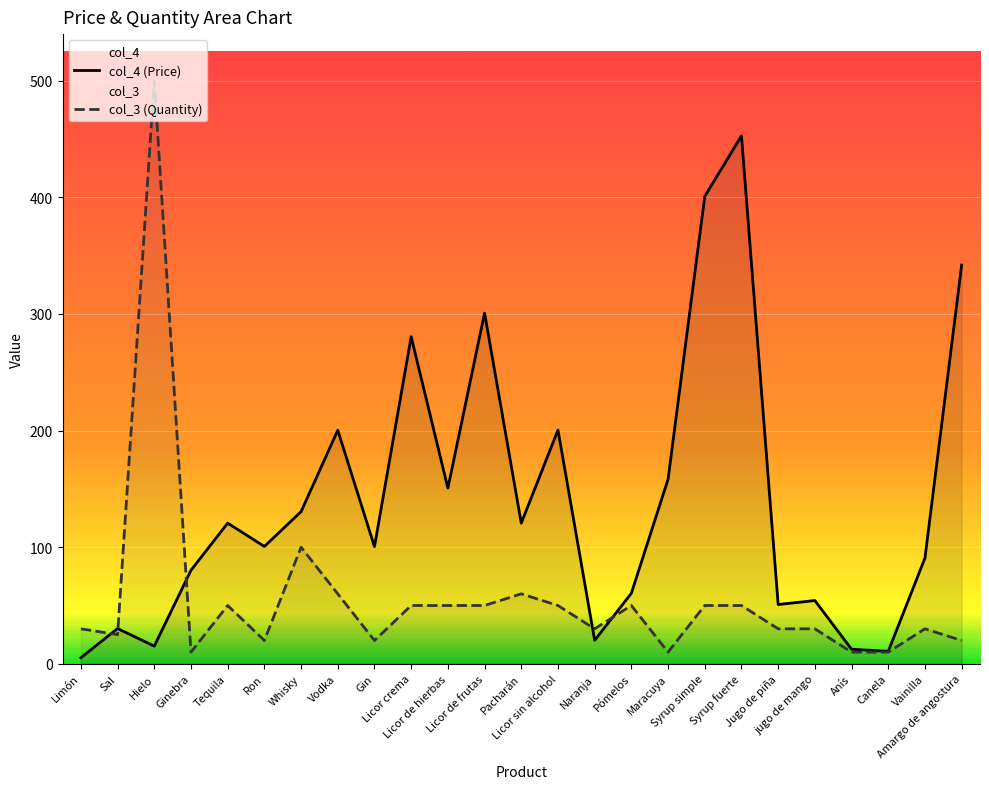

Reading right to left, extract all data points from this chart.

col_4 (Price): 342.0	90.7	10.7	12.5	54.2	50.9	452.7	400.9	158.2	60.5	20.1	200.5	120.6	300.8	150.7	280.5	100.5	200.3	130.5	100.6	120.6	80.2	15.2	30.2	5.2
col_3 (Quantity): 20.0	30.0	10.0	10.0	30.0	30.0	50.0	50.0	10.0	50.0	30.0	50.0	60.0	50.0	50.0	50.0	20.0	60.0	100.0	20.0	50.0	10.0	500.0	25.0	30.0